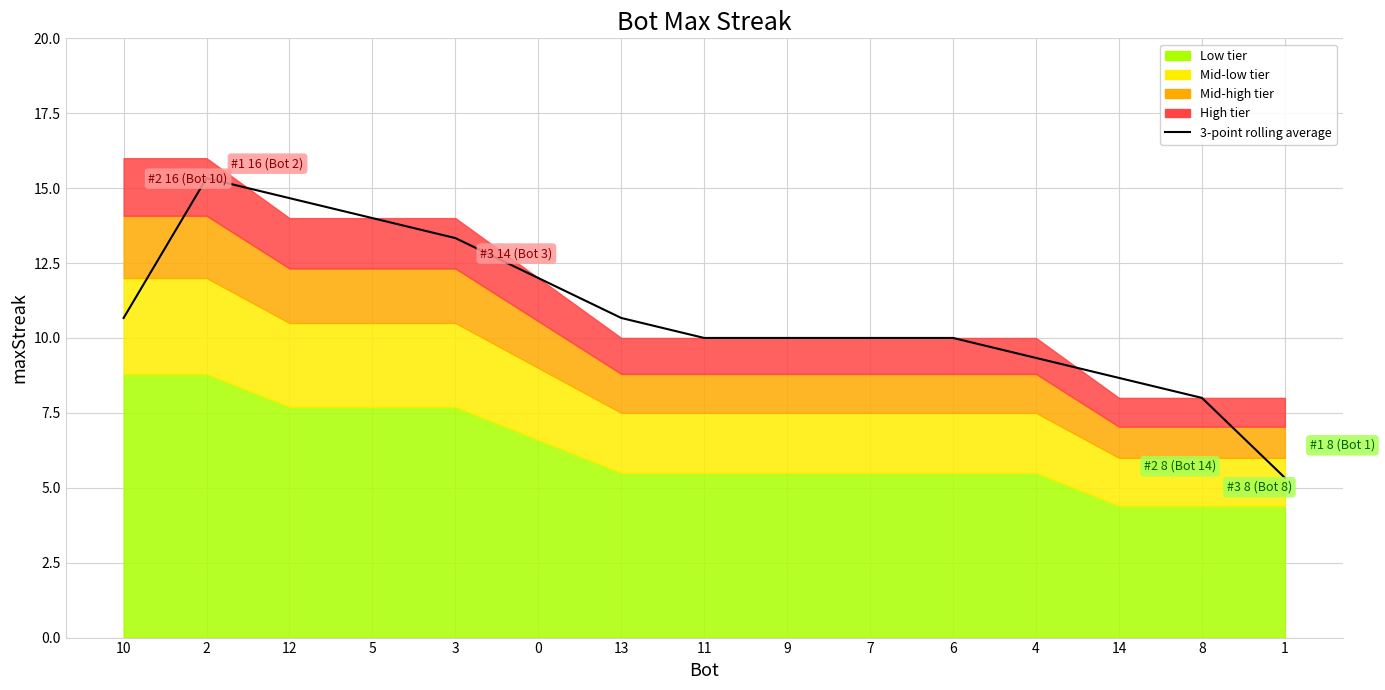

How many categories are shown in the chart?

15